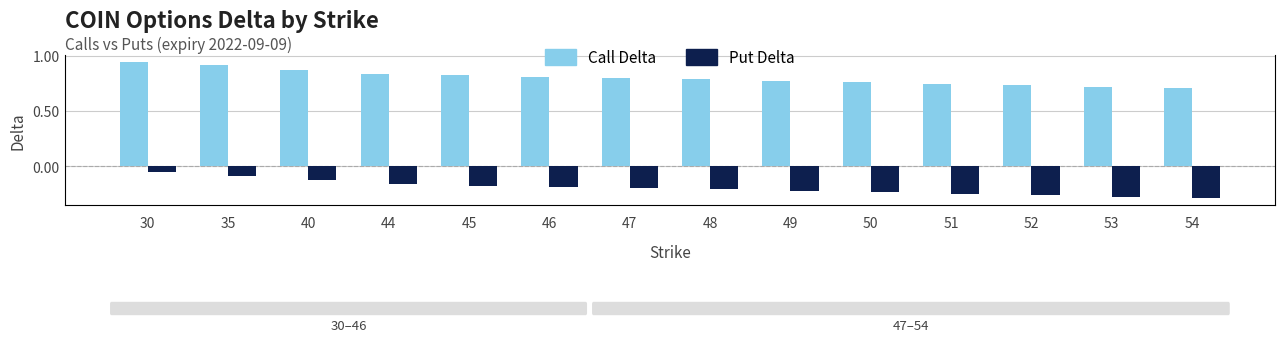

Which series has the largest range (max minus min)?

Call Delta